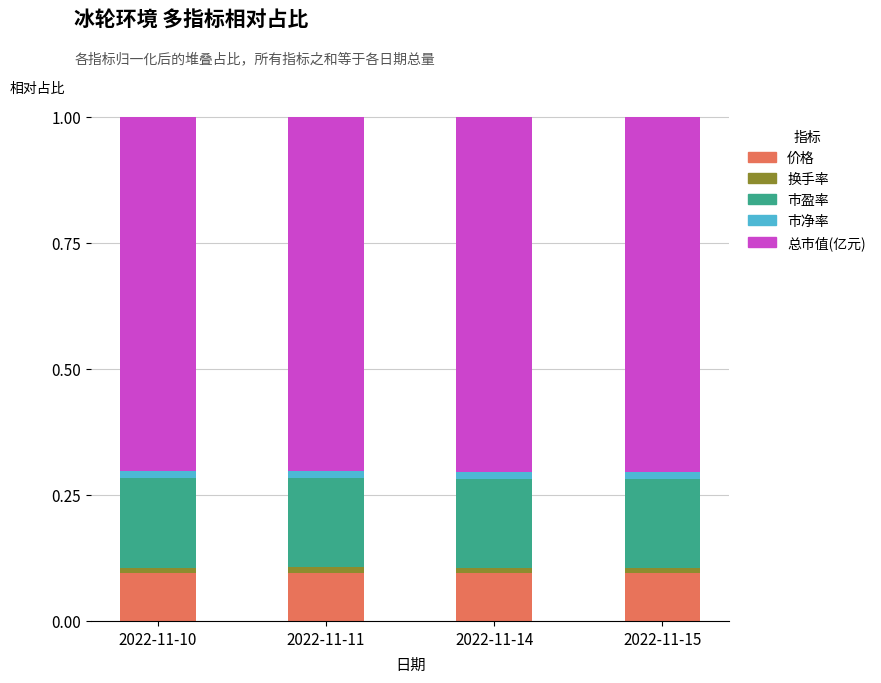

How many bars are there in total?

4